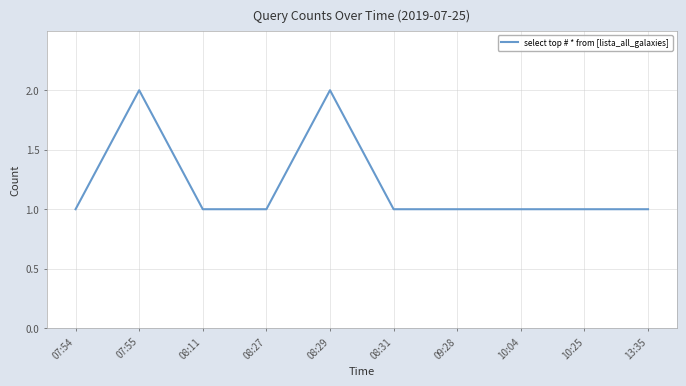

The chart shows a value of 0 at 07:54. True or false?

False